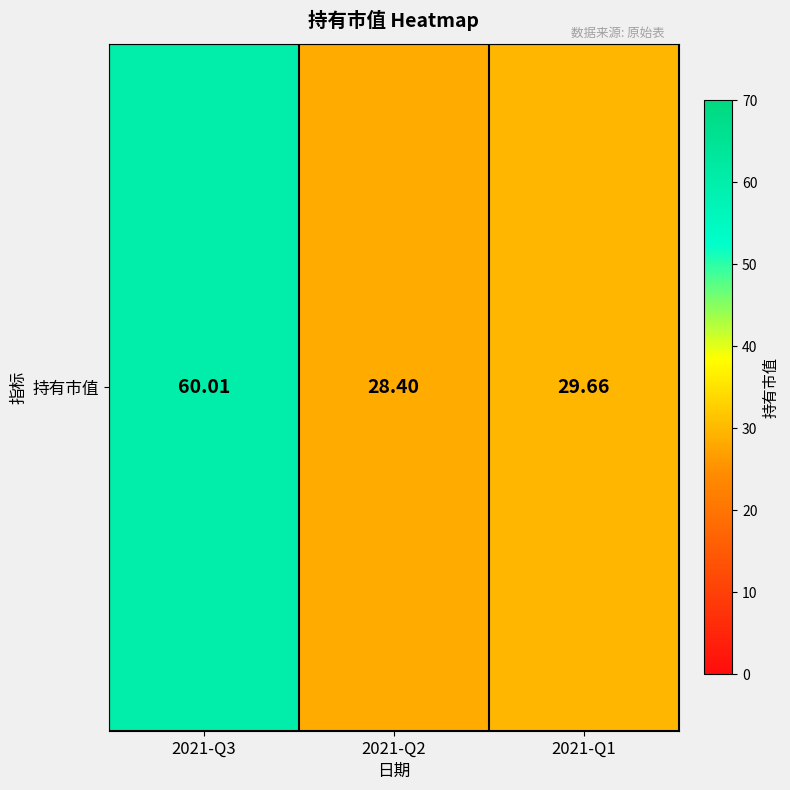

Which has a higher value, 2021-Q1 or 2021-Q2?

2021-Q1